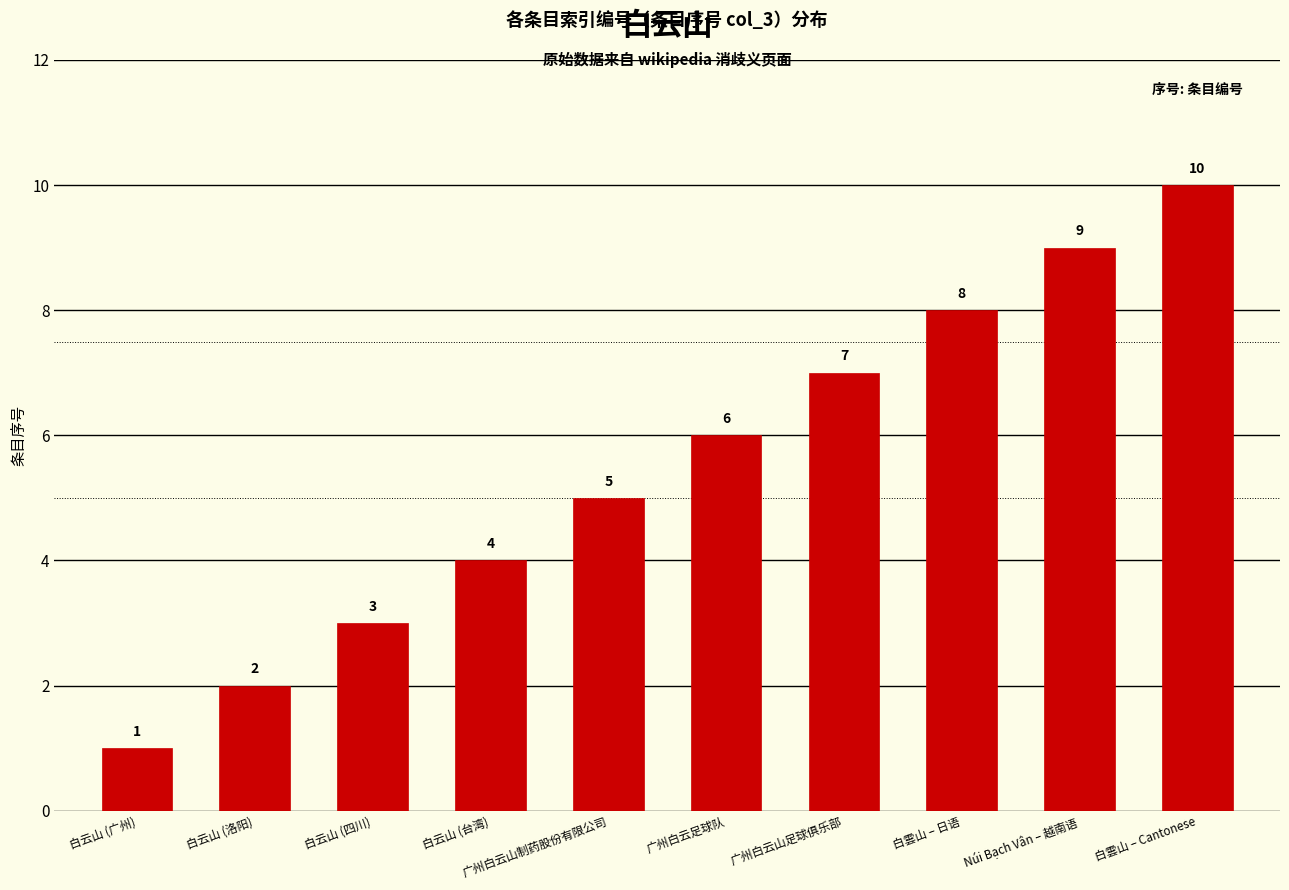

The value at 白雲山 – Cantonese is 18. True or false?

False